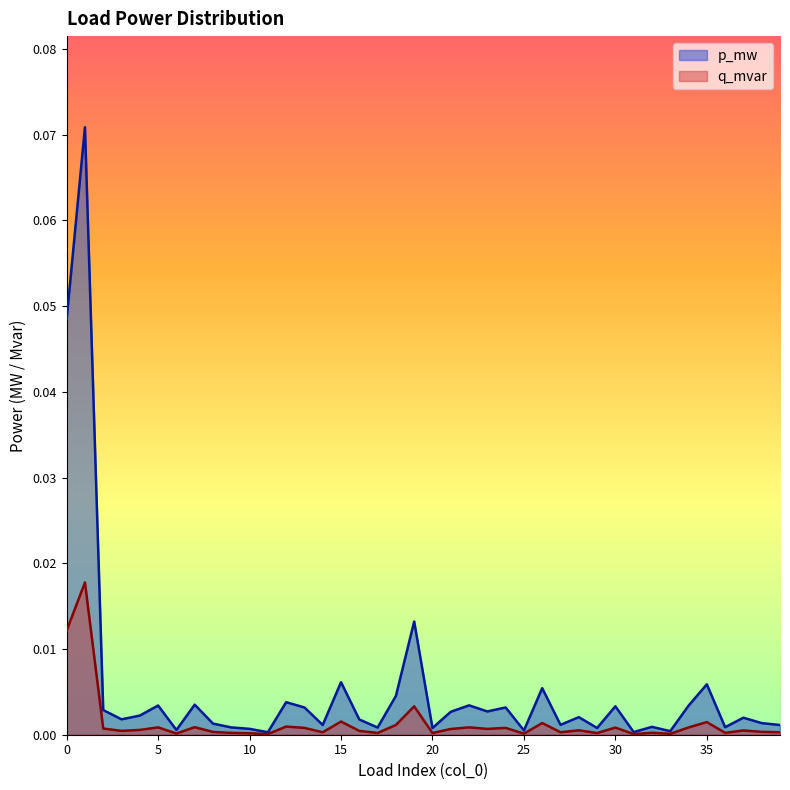

Reading left to right, list all the values displayed in this chart.

p_mw: 0.0	0.1	0.0	0.0	0.0	0.0	0.0	0.0	0.0	0.0	0.0	0.0	0.0	0.0	0.0	0.0	0.0	0.0	0.0	0.0	0.0	0.0	0.0	0.0	0.0	0.0	0.0	0.0	0.0	0.0	0.0	0.0	0.0	0.0	0.0	0.0	0.0	0.0	0.0	0.0
q_mvar: 0.0	0.0	0.0	0.0	0.0	0.0	0.0	0.0	0.0	0.0	0.0	0.0	0.0	0.0	0.0	0.0	0.0	0.0	0.0	0.0	0.0	0.0	0.0	0.0	0.0	0.0	0.0	0.0	0.0	0.0	0.0	0.0	0.0	0.0	0.0	0.0	0.0	0.0	0.0	0.0